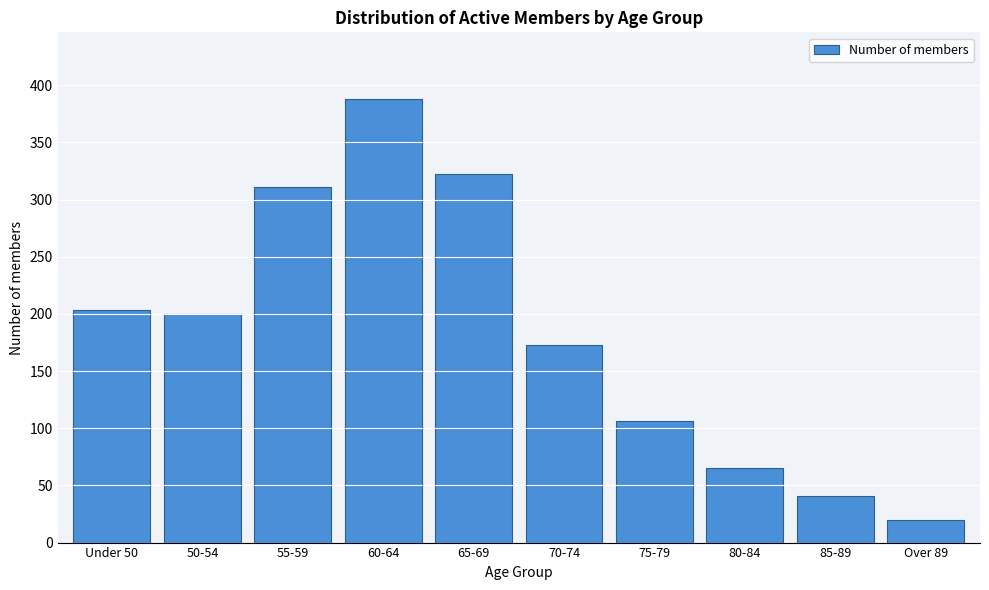

Reading left to right, extract all data points from this chart.

Under 50=203	50-54=200	55-59=311	60-64=388	65-69=322	70-74=173	75-79=106	80-84=65	85-89=41	Over 89=20